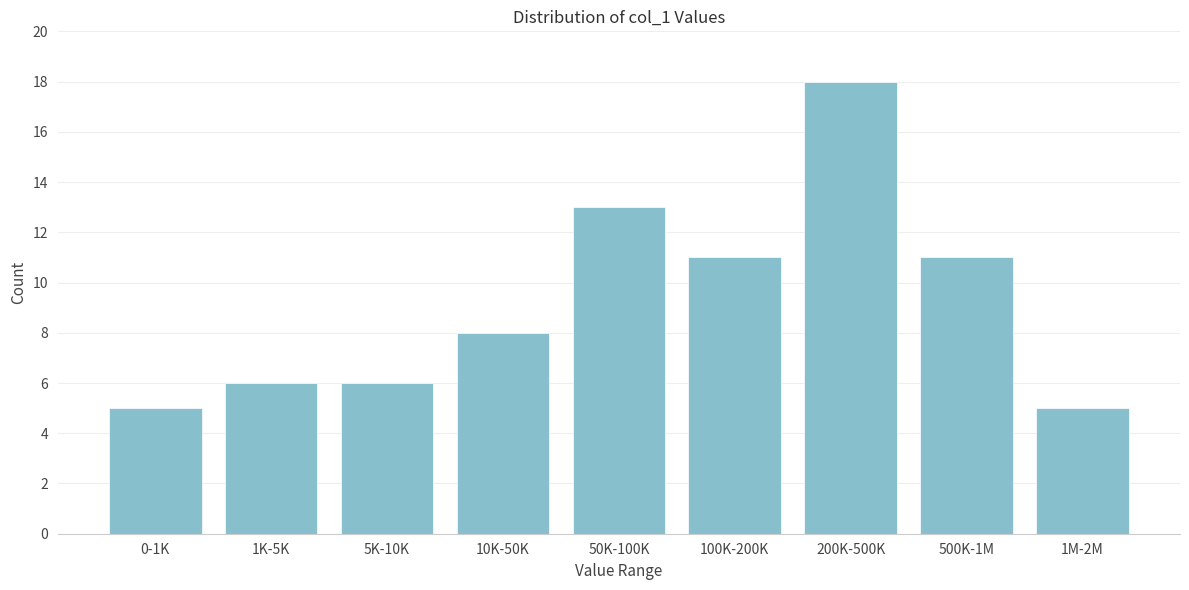

Reading right to left, what are all the values shown in this chart?

1M-2M=5	500K-1M=11	200K-500K=18	100K-200K=11	50K-100K=13	10K-50K=8	5K-10K=6	1K-5K=6	0-1K=5